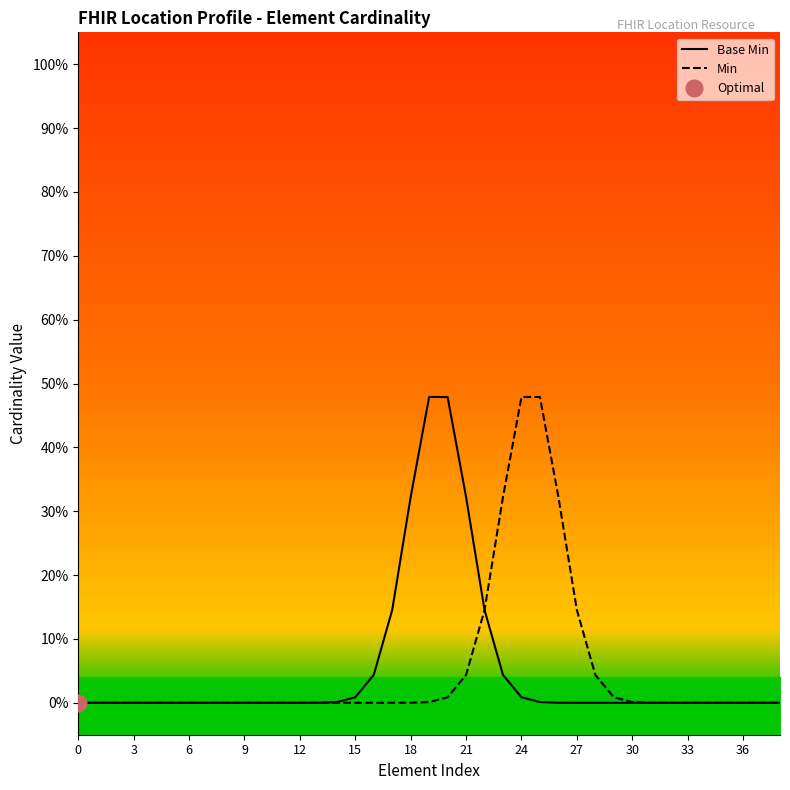

True or false: Min has a value of 0.8 at 24.

False